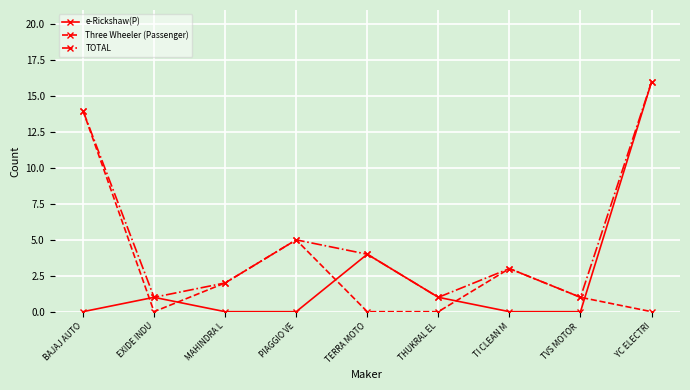

Which series has the widest spread of values?

e-Rickshaw(P)